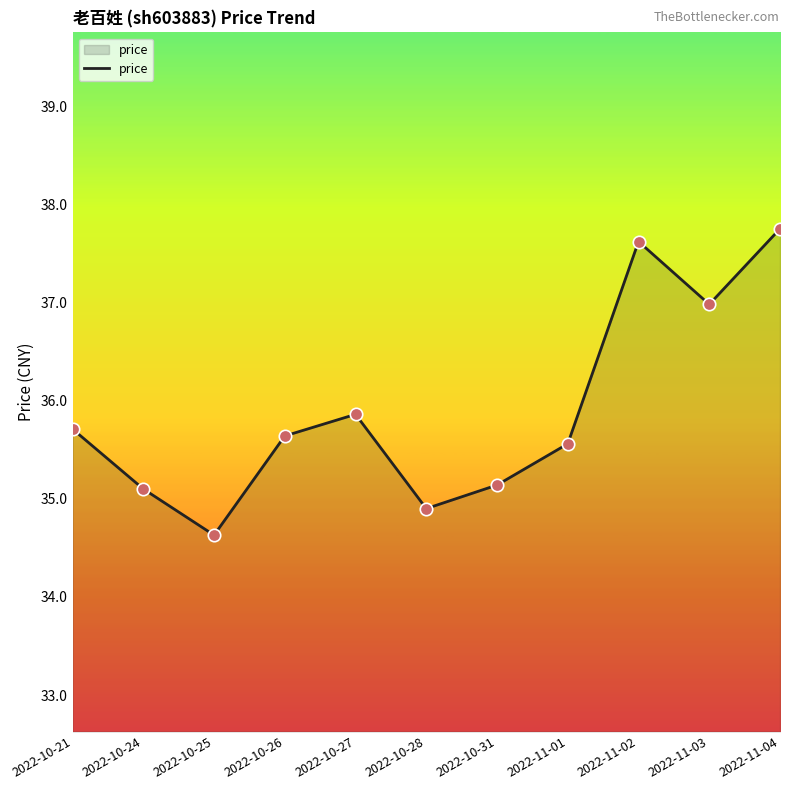

Between 2022-11-04 and 2022-10-24, which is larger?

2022-11-04